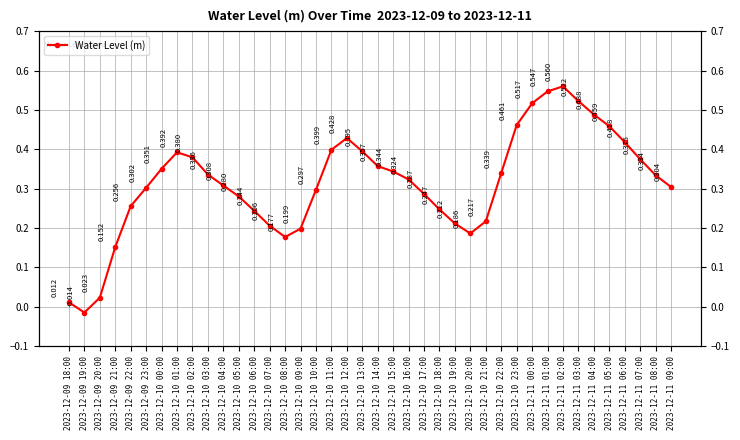

Rank the categories by value from highest to lowest.

2023-12-11 02:00, 2023-12-11 01:00, 2023-12-11 03:00, 2023-12-11 00:00, 2023-12-11 04:00, 2023-12-10 23:00, 2023-12-11 05:00, 2023-12-10 12:00, 2023-12-11 06:00, 2023-12-10 11:00, 2023-12-10 13:00, 2023-12-10 01:00, 2023-12-10 02:00, 2023-12-11 07:00, 2023-12-10 14:00, 2023-12-10 00:00, 2023-12-10 15:00, 2023-12-10 22:00, 2023-12-10 03:00, 2023-12-11 08:00, 2023-12-10 16:00, 2023-12-10 04:00, 2023-12-11 09:00, 2023-12-09 23:00, 2023-12-10 10:00, 2023-12-10 17:00, 2023-12-10 05:00, 2023-12-09 22:00, 2023-12-10 18:00, 2023-12-10 06:00, 2023-12-10 21:00, 2023-12-10 19:00, 2023-12-10 07:00, 2023-12-10 09:00, 2023-12-10 20:00, 2023-12-10 08:00, 2023-12-09 21:00, 2023-12-09 20:00, 2023-12-09 18:00, 2023-12-09 19:00